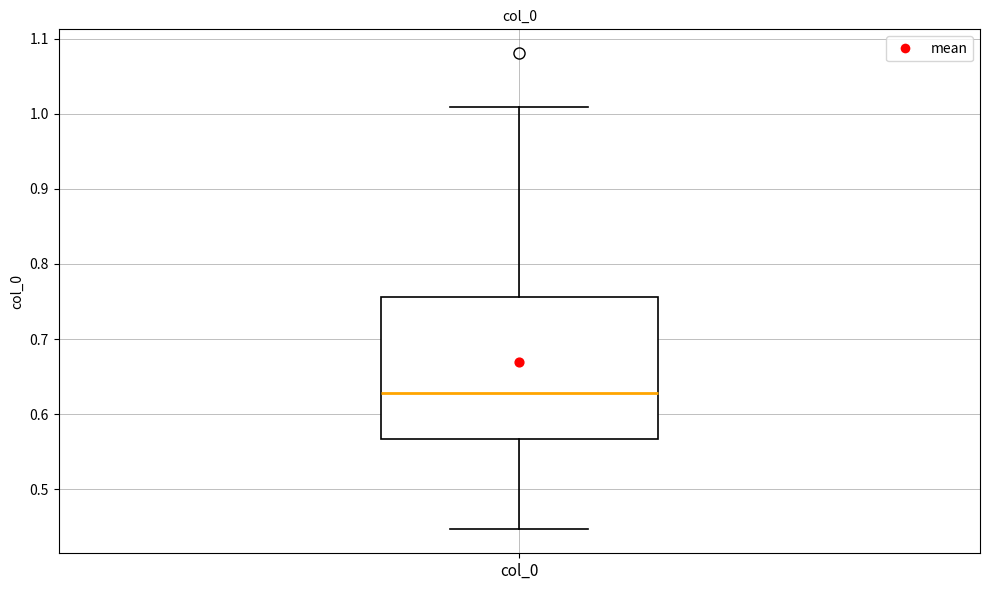

Read this box plot against the y-axis: the position of the median line, the range covered by the box, and the ends of both whiskers. The values are not printed on the chart, so give them approximately, as read against the axis.

median 0.63, box 0.57 to 0.76, whiskers 0.45 to 1.01